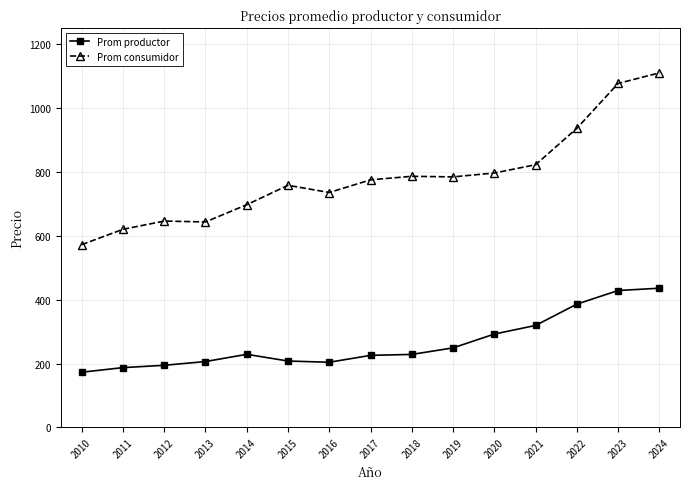

At 2023, list the series in order from largest to smallest.

Prom consumidor, Prom productor